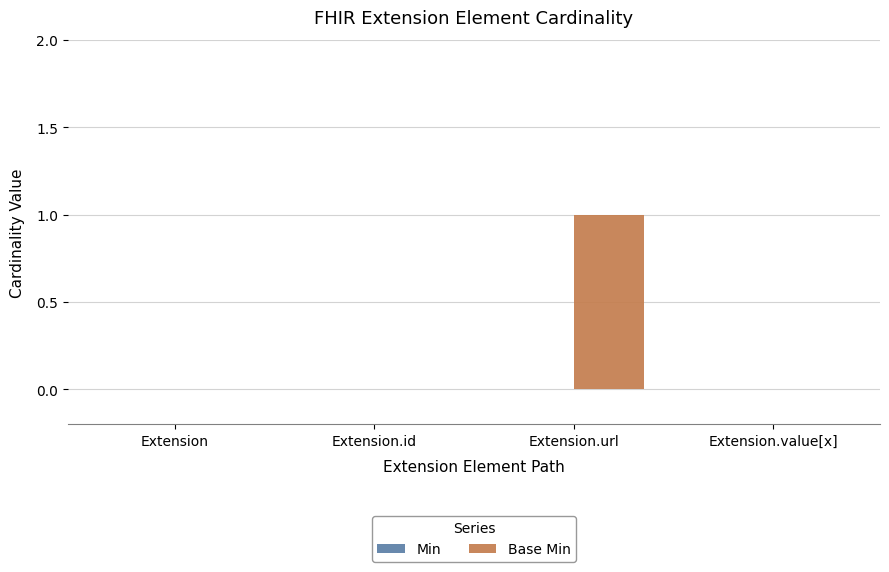

Are the bars horizontal?

No